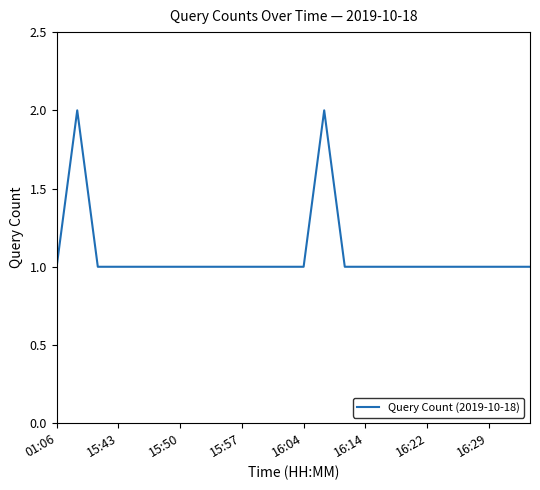

Does the chart have visible grid lines?

No